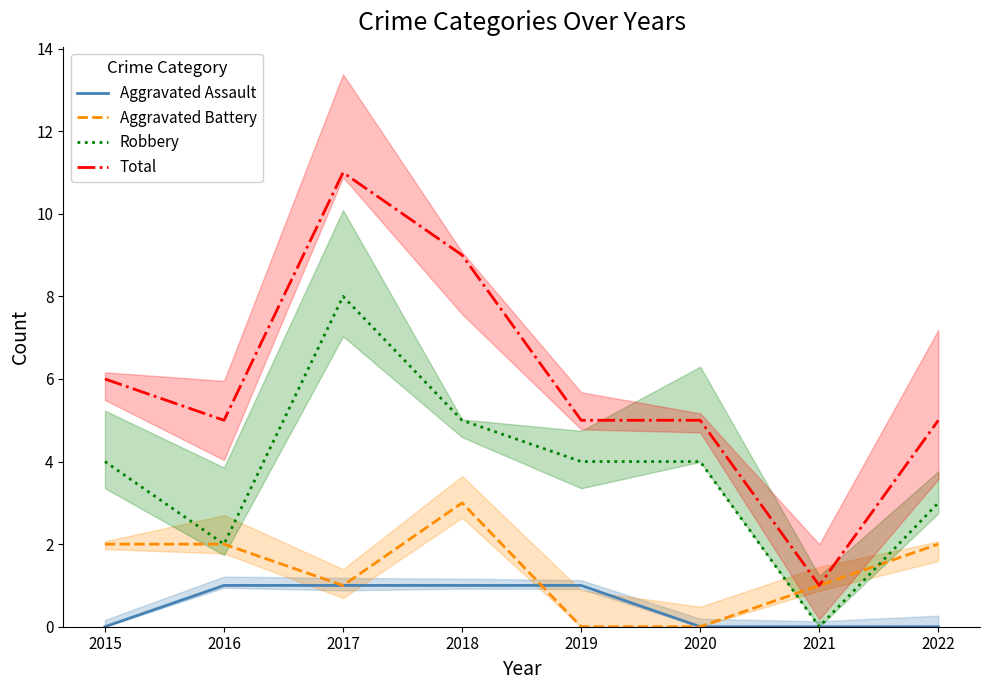

Where is Aggravated Assault nearest to the value 0?

2015